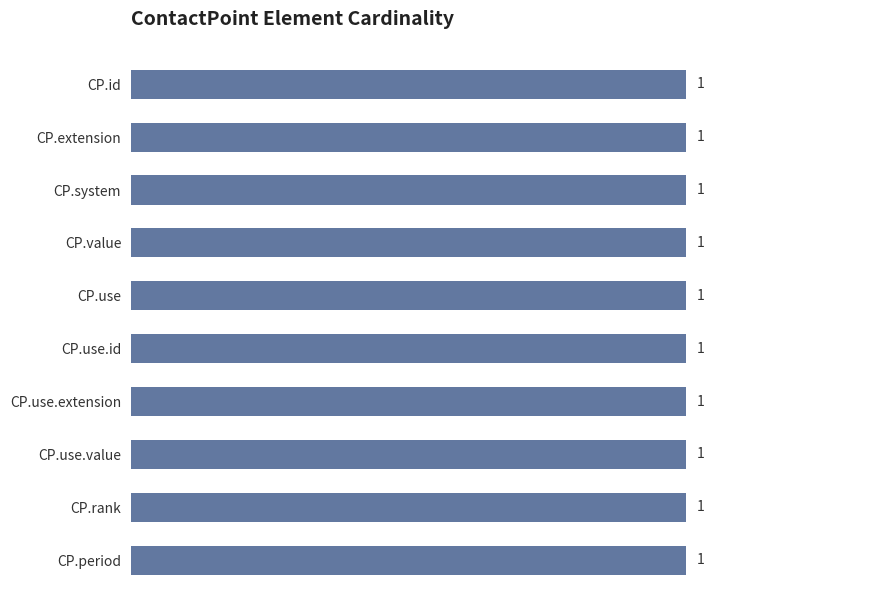

Does the chart contain any negative values?

No